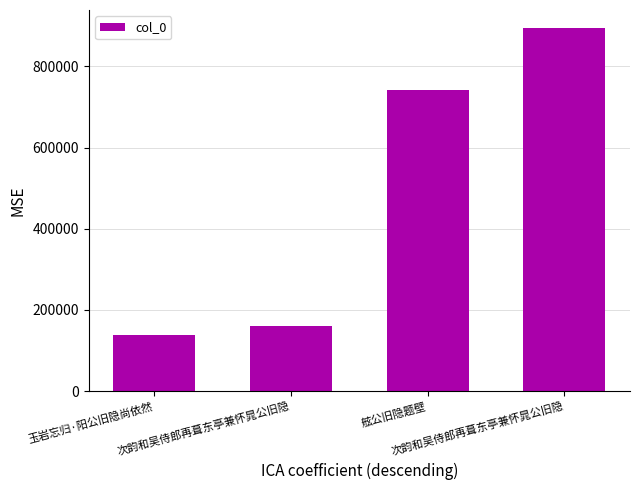

Are the bars horizontal?

No